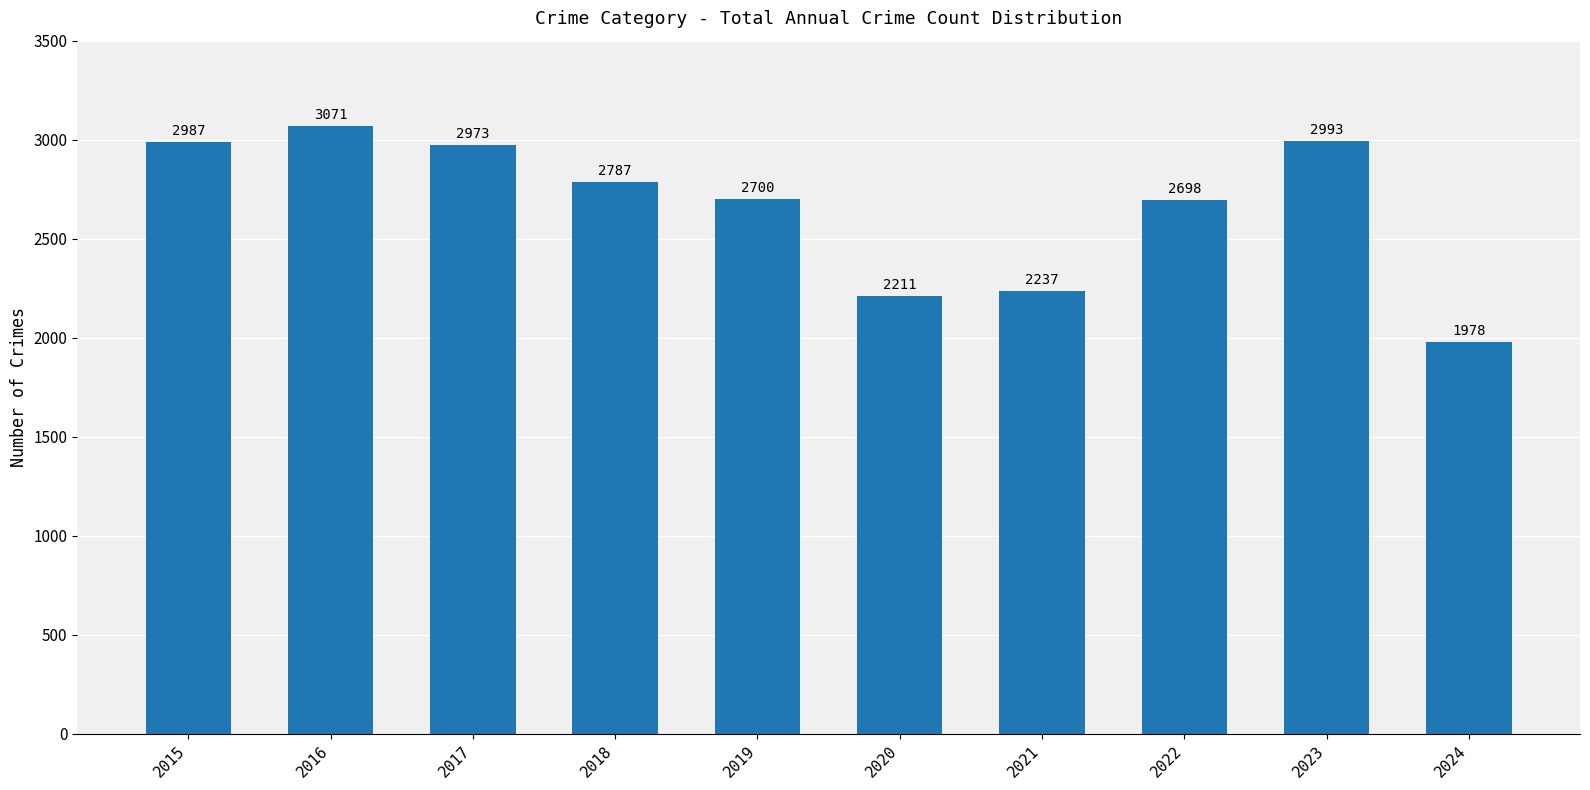

What is the smallest value displayed?

1978